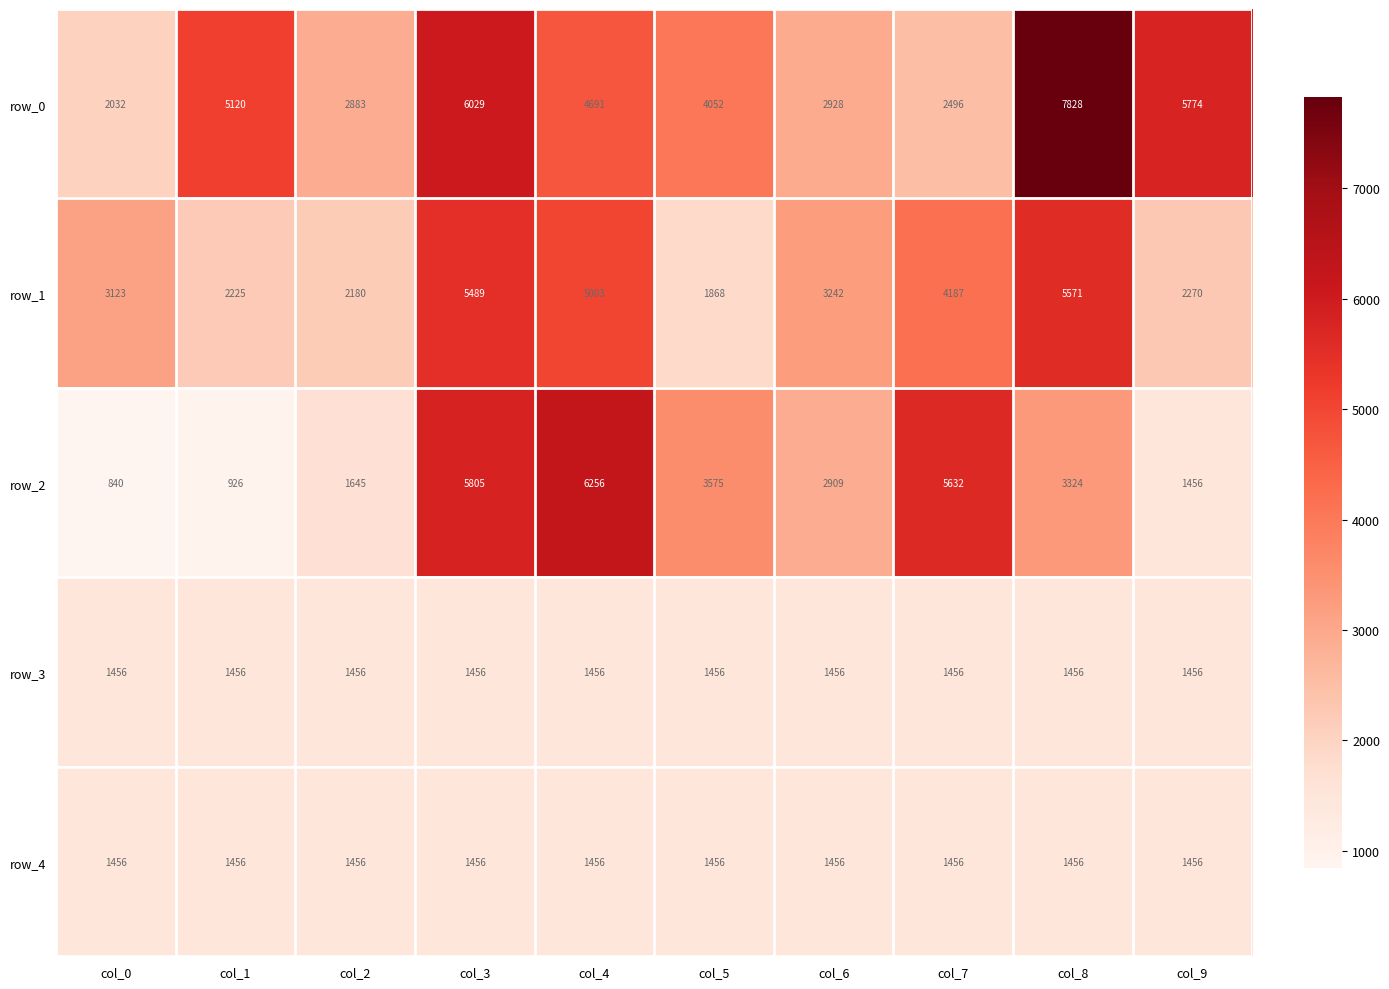

Read the row_2 value at col_1.

926